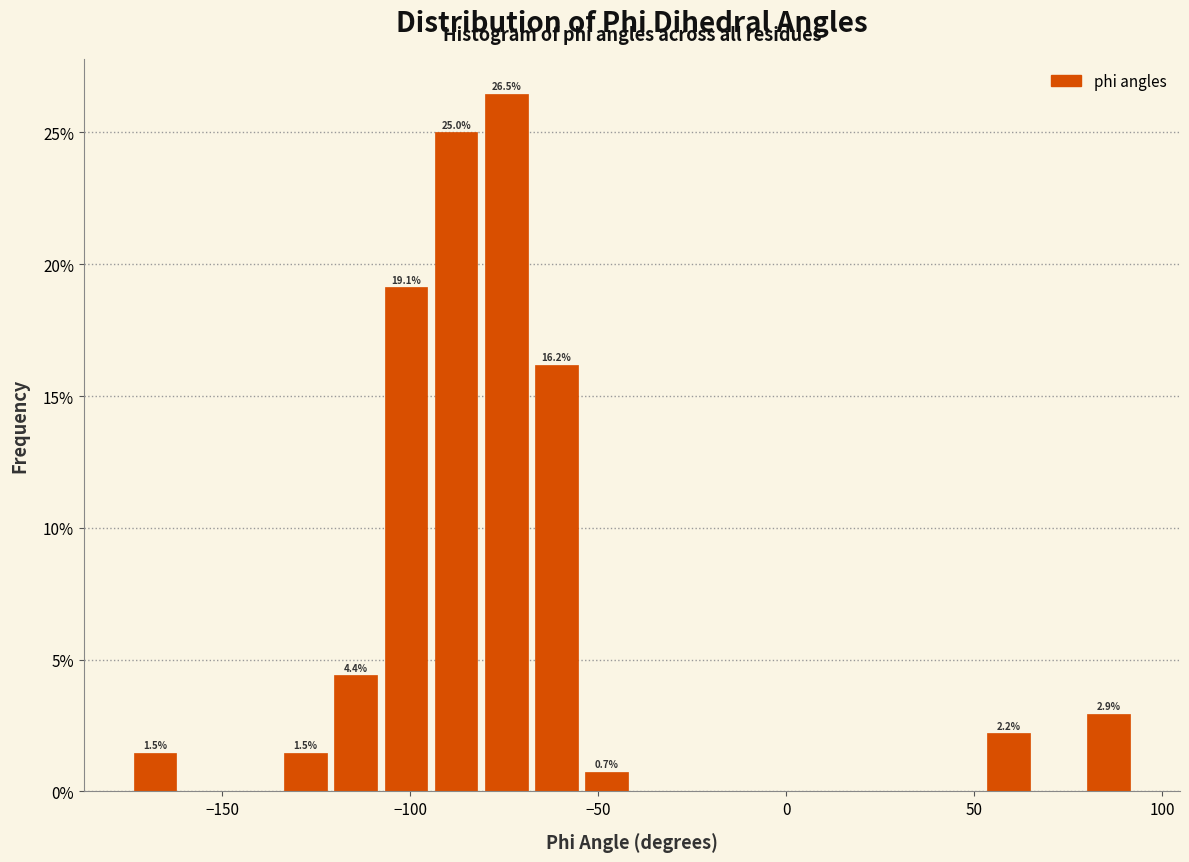

Around what value on the x-axis is the tallest bar? Give the approximate position of its centre, as read against the axis.

-75